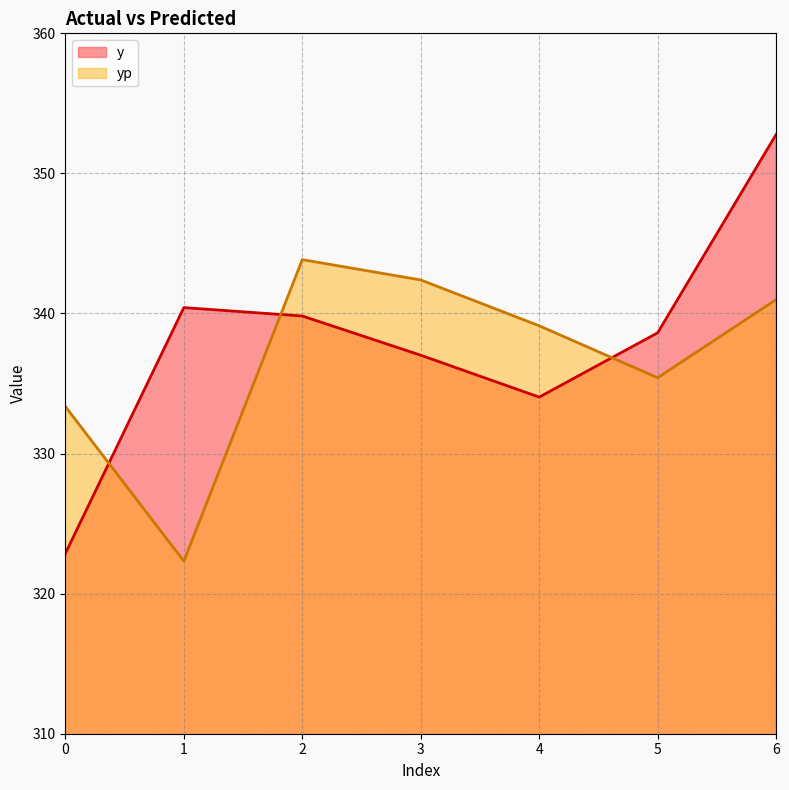

In y, how many points are higher than both neighbors (excluding endpoints)?

1